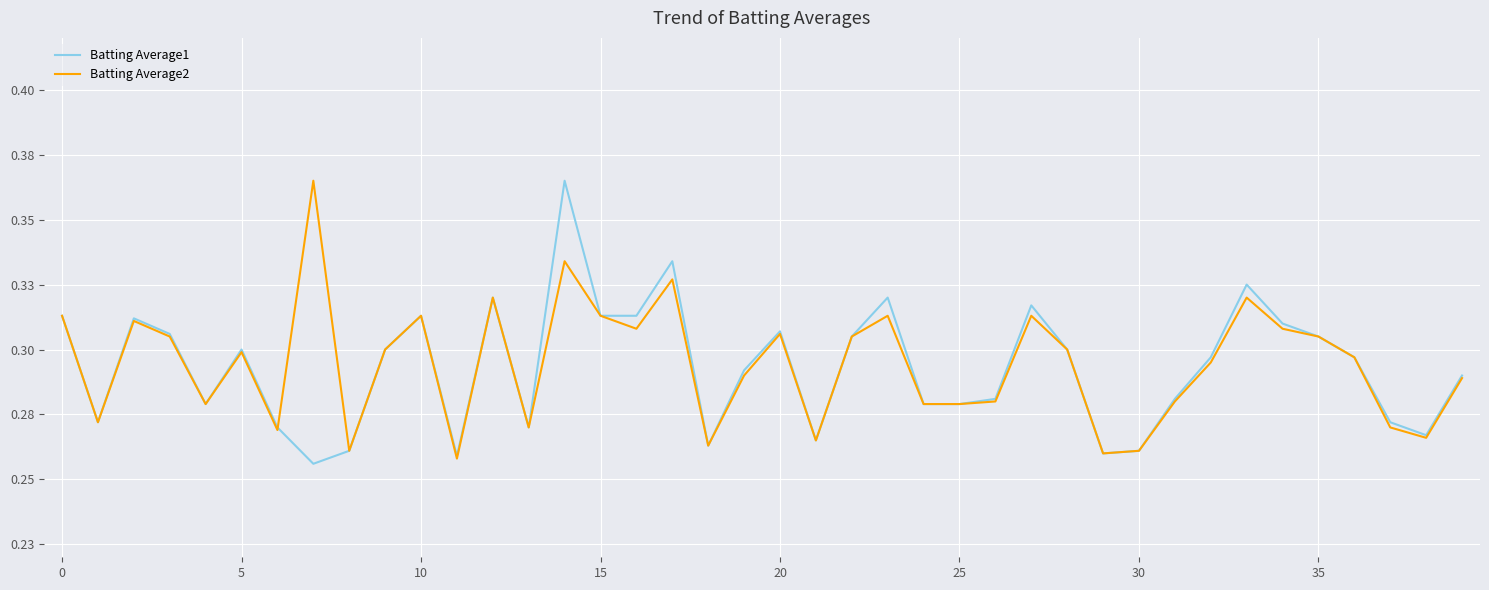

How many times do Batting Average2 and Batting Average1 cross each other?

1